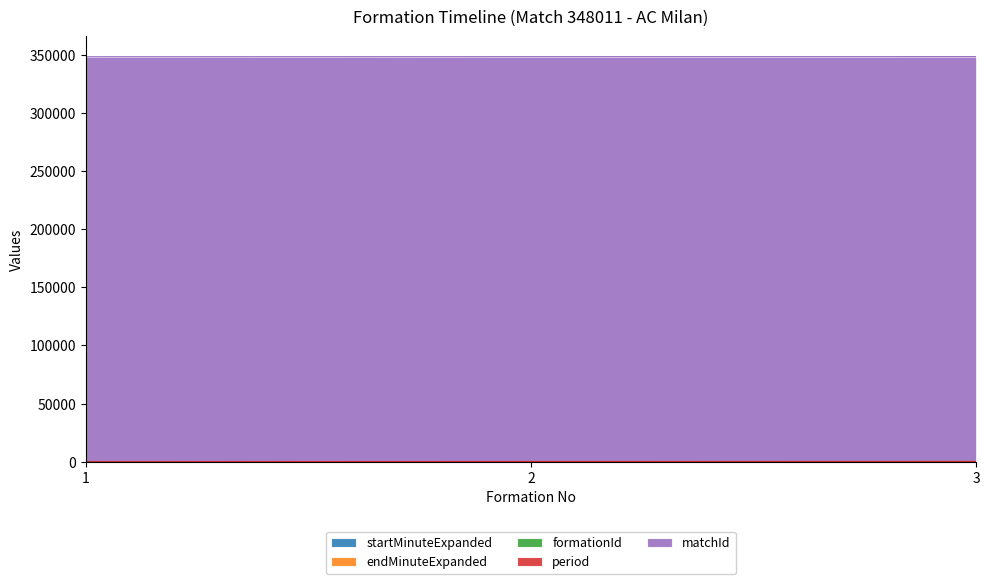

Rank the series by their maximum value, from lowest to highest.

formationId, period, startMinuteExpanded, endMinuteExpanded, matchId